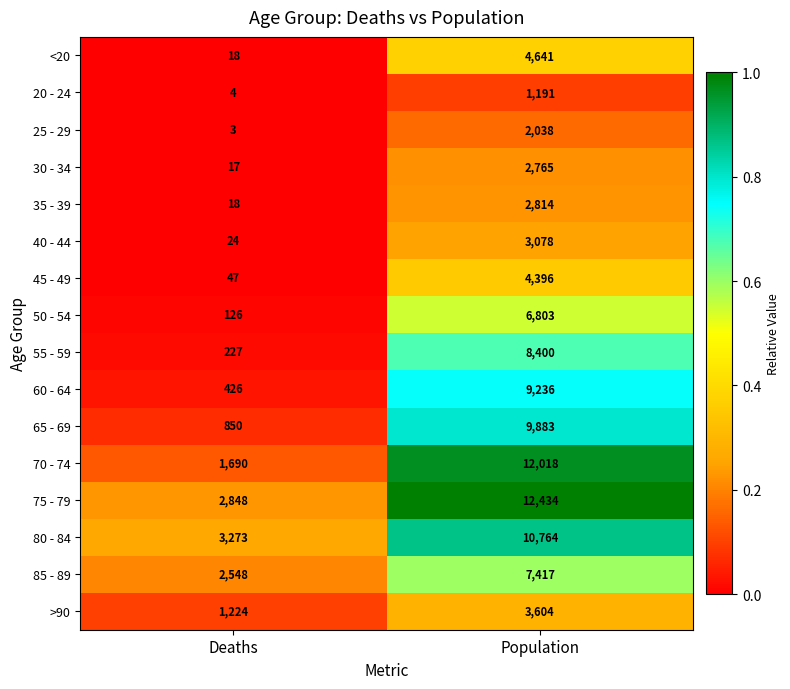

List the series in order of their peak value, highest first.

75 - 79, 70 - 74, 80 - 84, 65 - 69, 60 - 64, 55 - 59, 85 - 89, 50 - 54, <20, 45 - 49, >90, 40 - 44, 35 - 39, 30 - 34, 25 - 29, 20 - 24